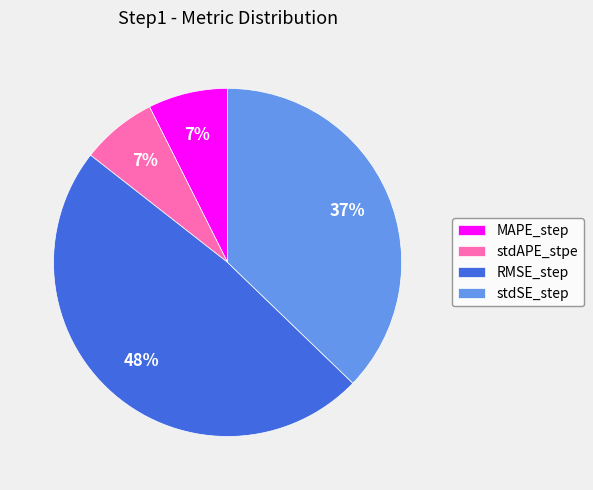

How many segments does this pie chart have?

4